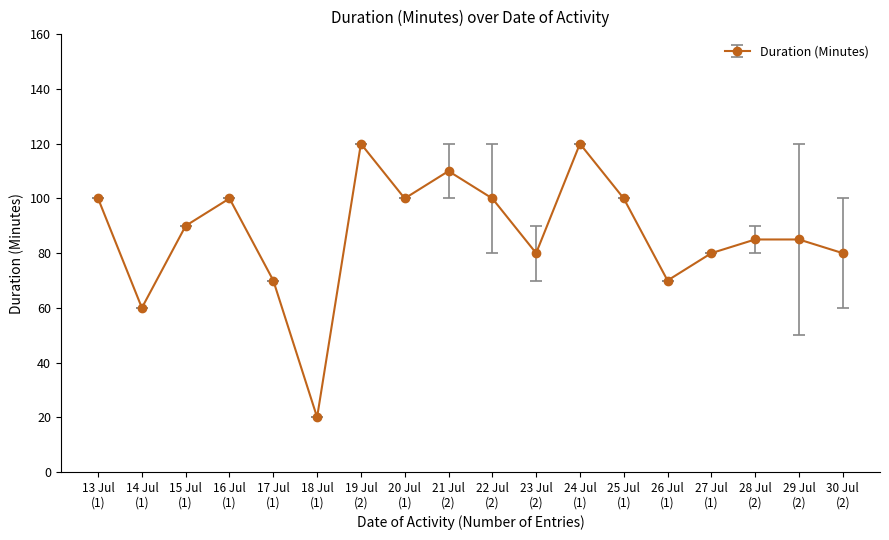

At which category does the data reach its first local peak?

16 Jul
(1)